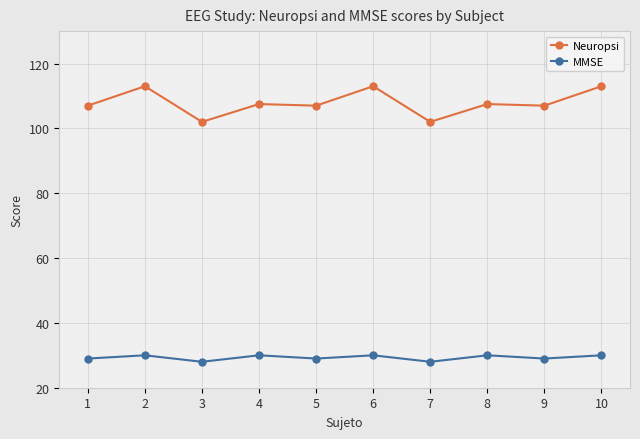

What is the smallest value displayed?

28.0